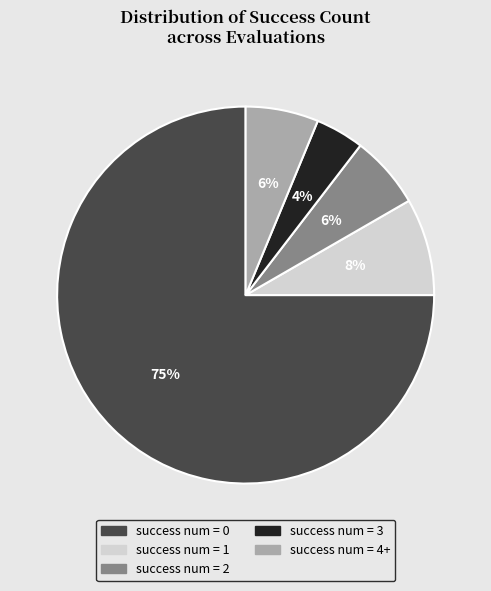

Which category accounts for the majority?

success num = 0